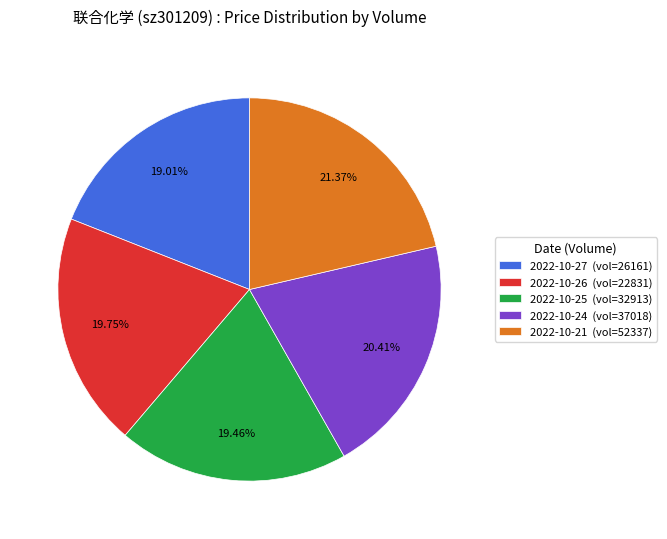

Between 2022-10-21 (vol=52337) and 2022-10-25 (vol=32913), which is larger?

2022-10-21 (vol=52337)